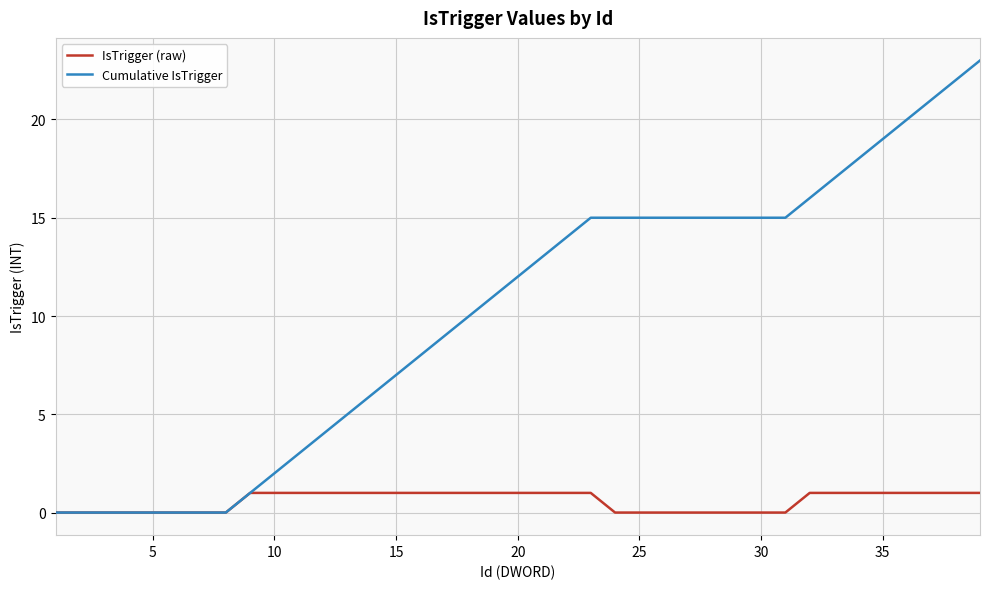

Which series has the widest spread of values?

Cumulative IsTrigger